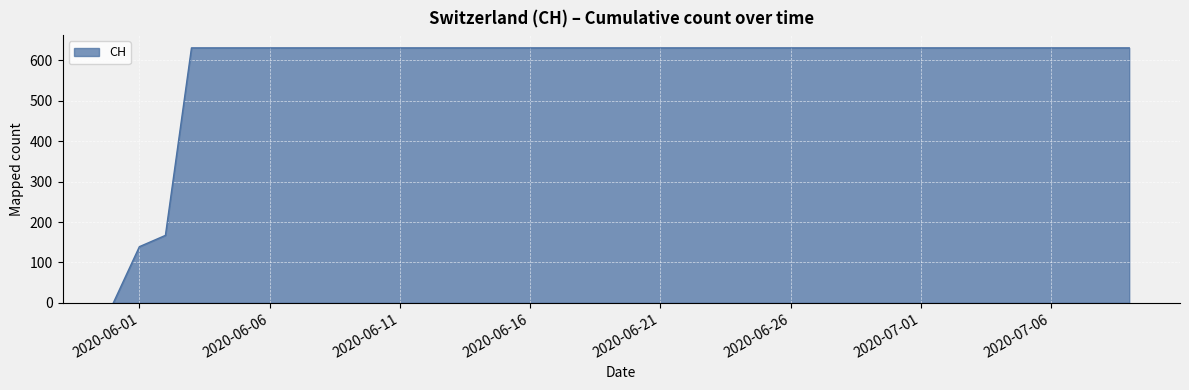

What is the difference between the maximum and minimum values?

631